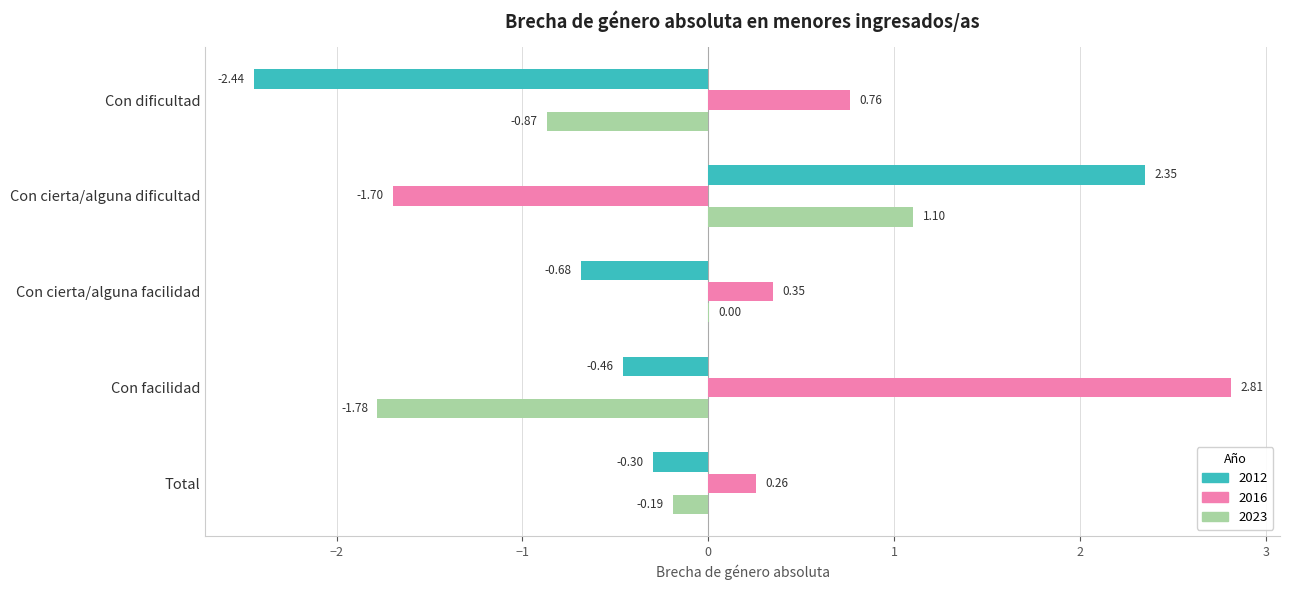

Is it true that 2012 equals -0.3 at Total?

True